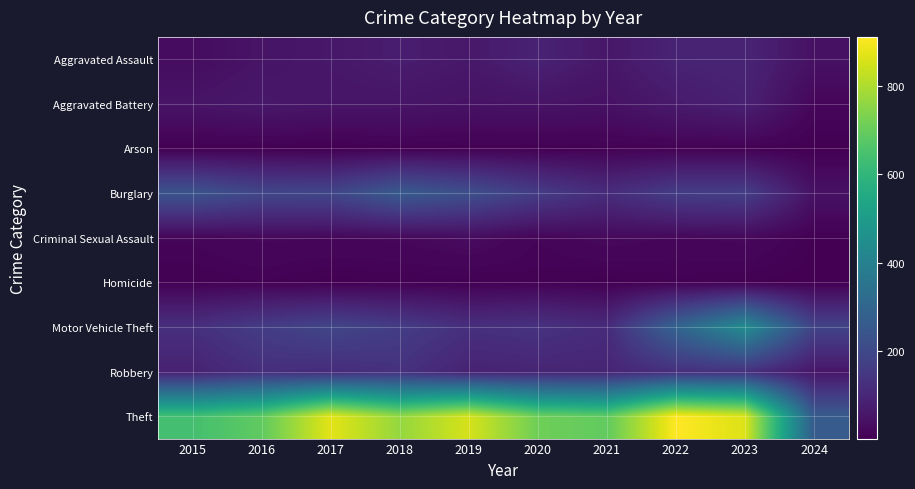

Which has a higher value, 2024 or 2022?

2022